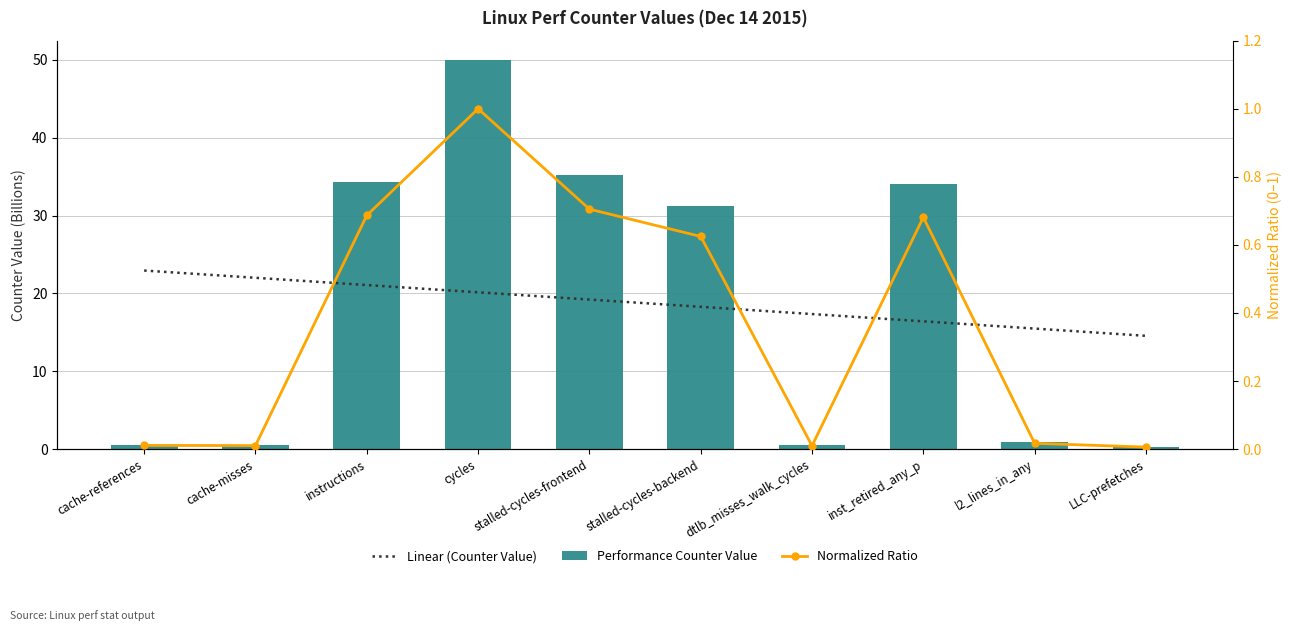

Is it true that Normalized Ratio equals 0.0 at l2_lines_in_any?

False